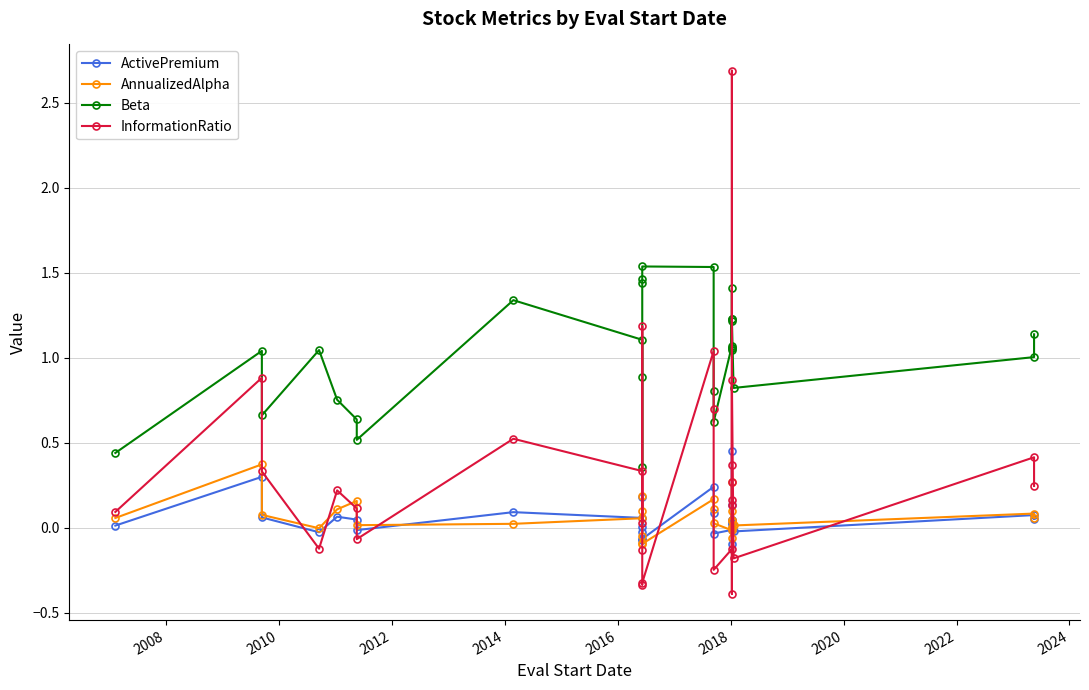

What is the greatest value displayed?

2.7